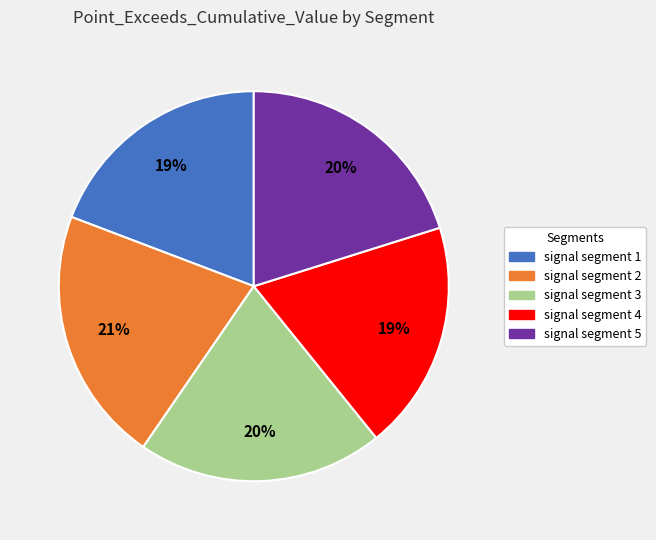

Does signal segment 5 represent more than half of the total?

No